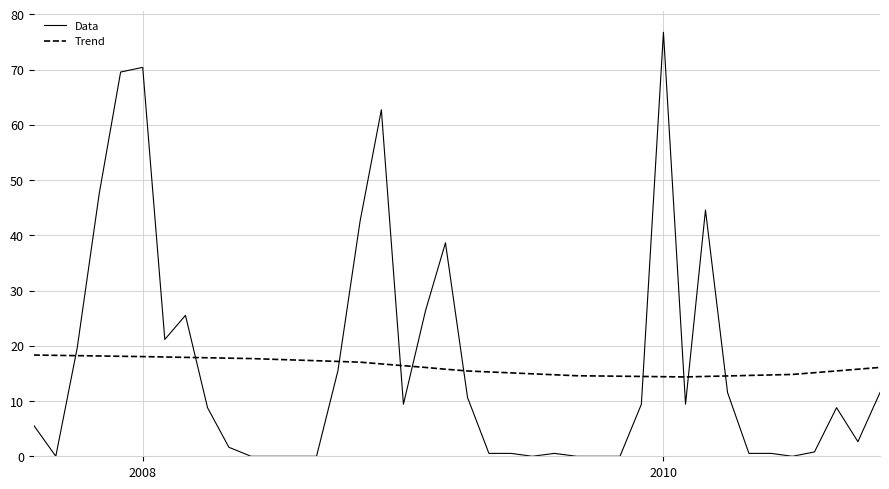

What is the difference between the maximum and second lowest values in the Data series?

76.8